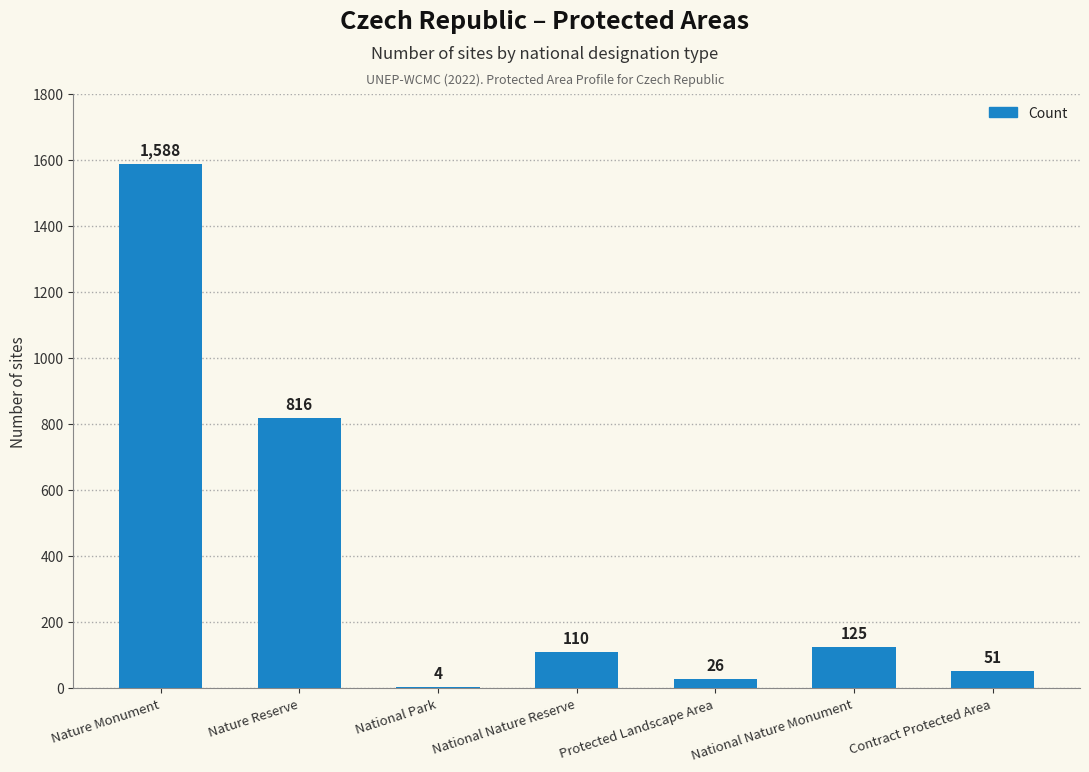

How many distinct data groups are displayed?

1